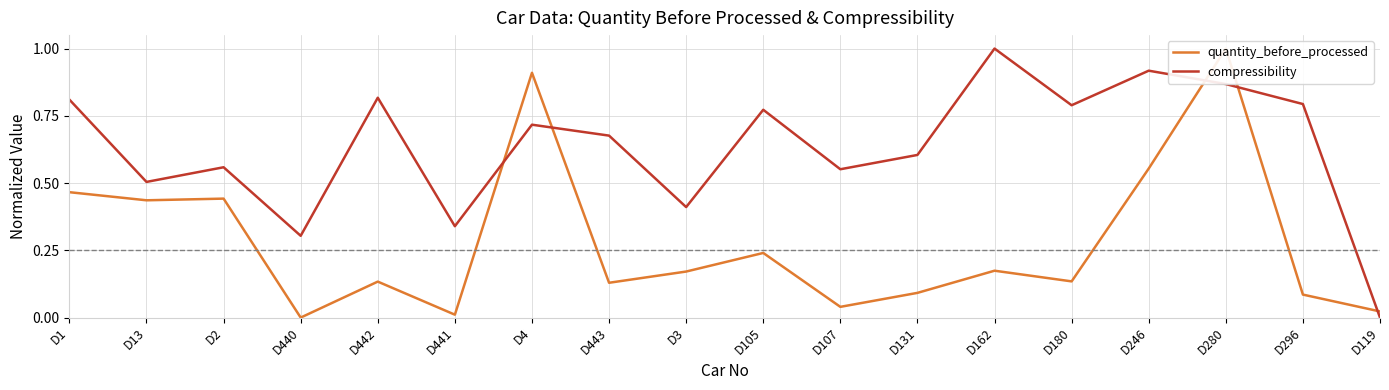

The value of quantity_before_processed at D280 is 0.4. True or false?

False